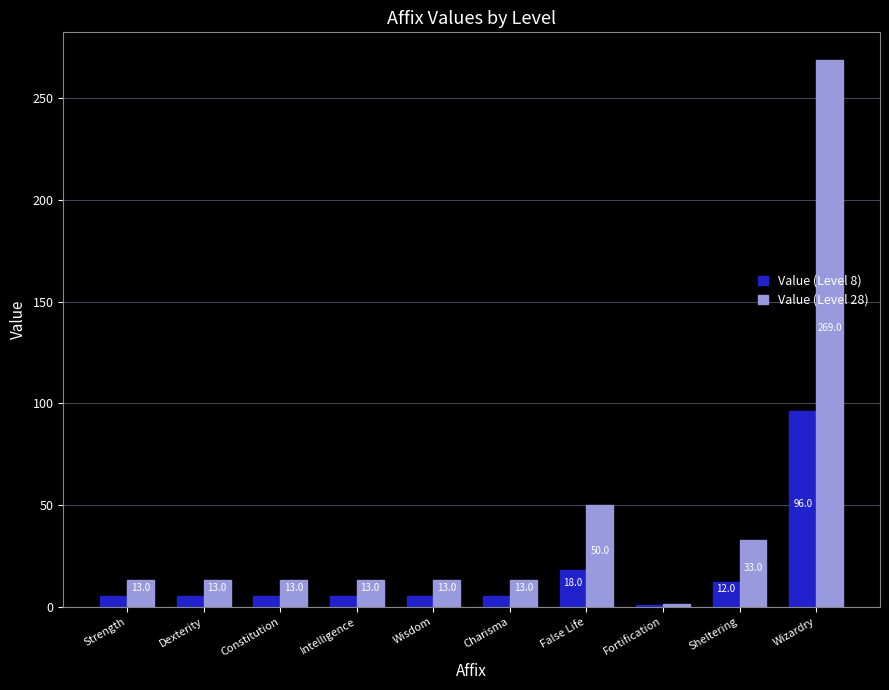

How many distinct data groups are displayed?

2